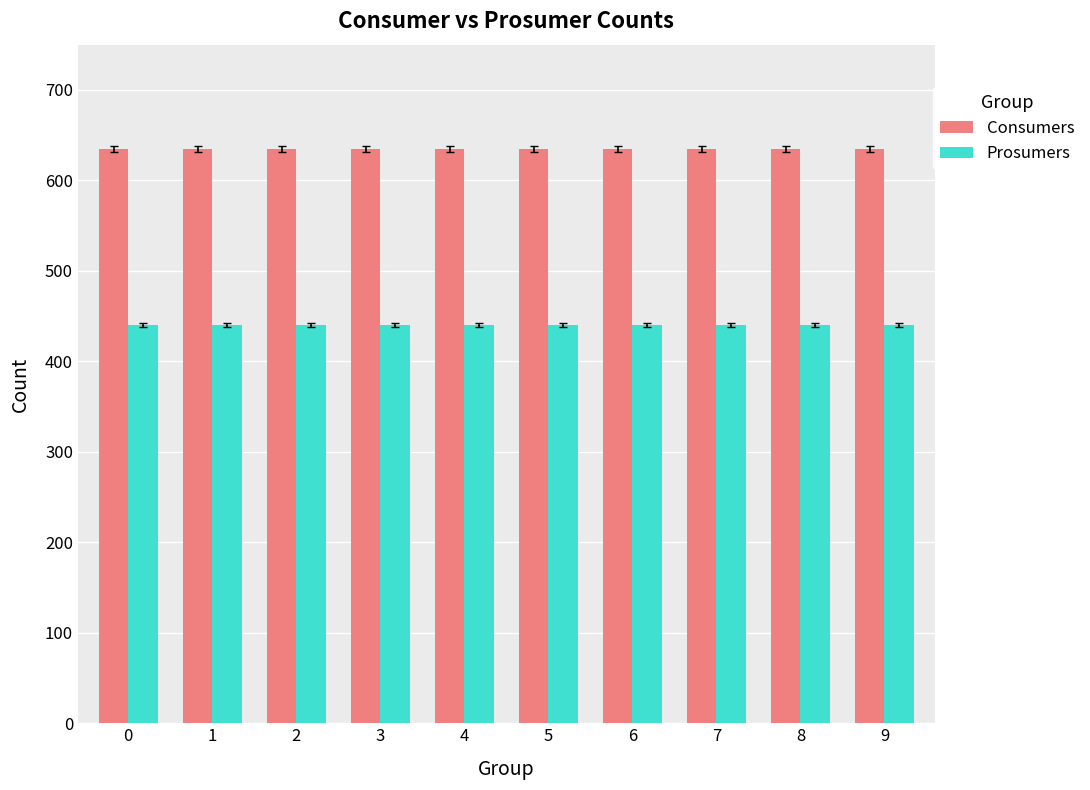

What is the spread (max minus min) of values at 1?

195